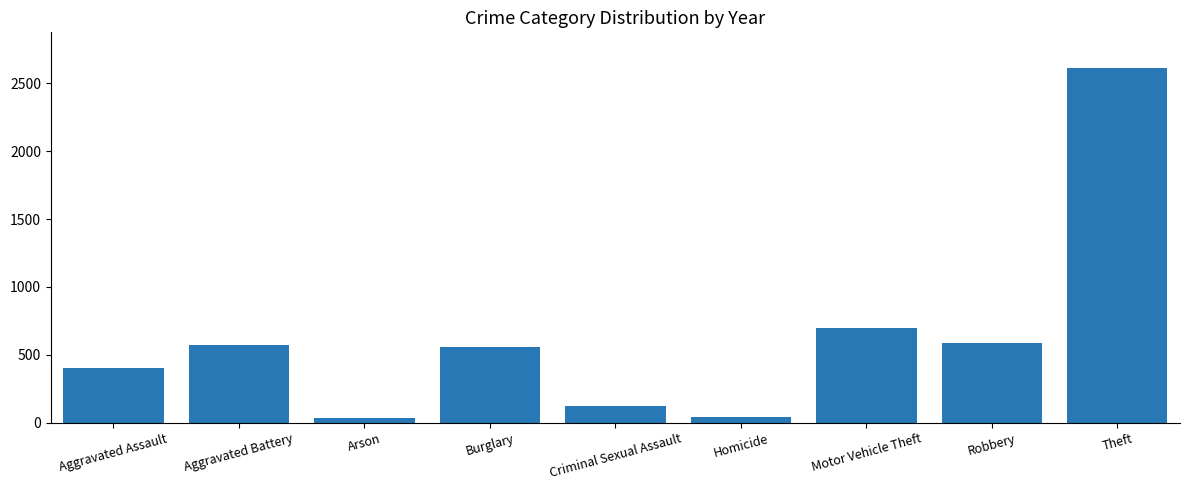

What is the label of the 1st bar from the left?

Aggravated Assault